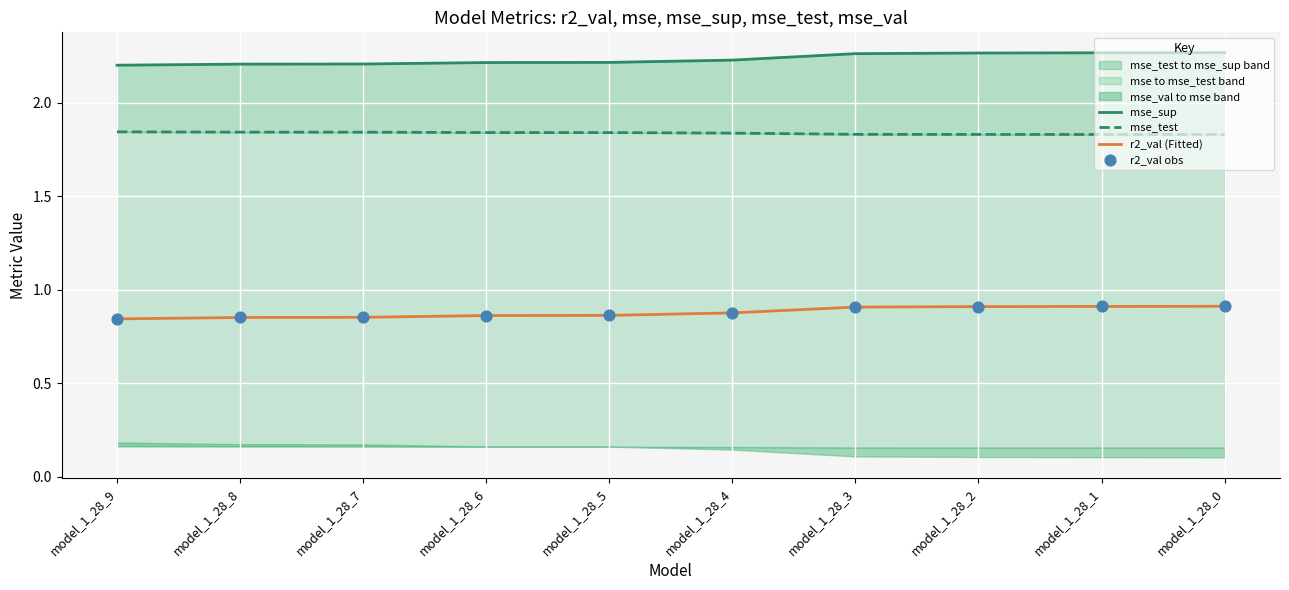

Which series has the largest total across all categories?

mse_sup